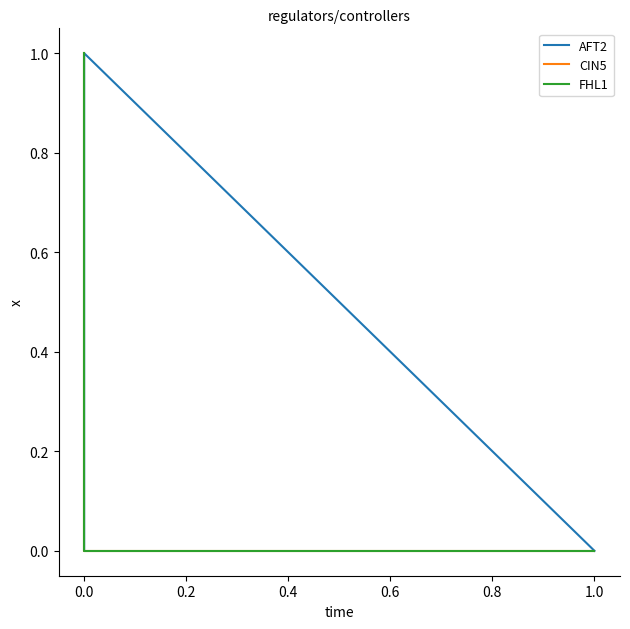

The CIN5 series shows 0 at 1.0. True or false?

False